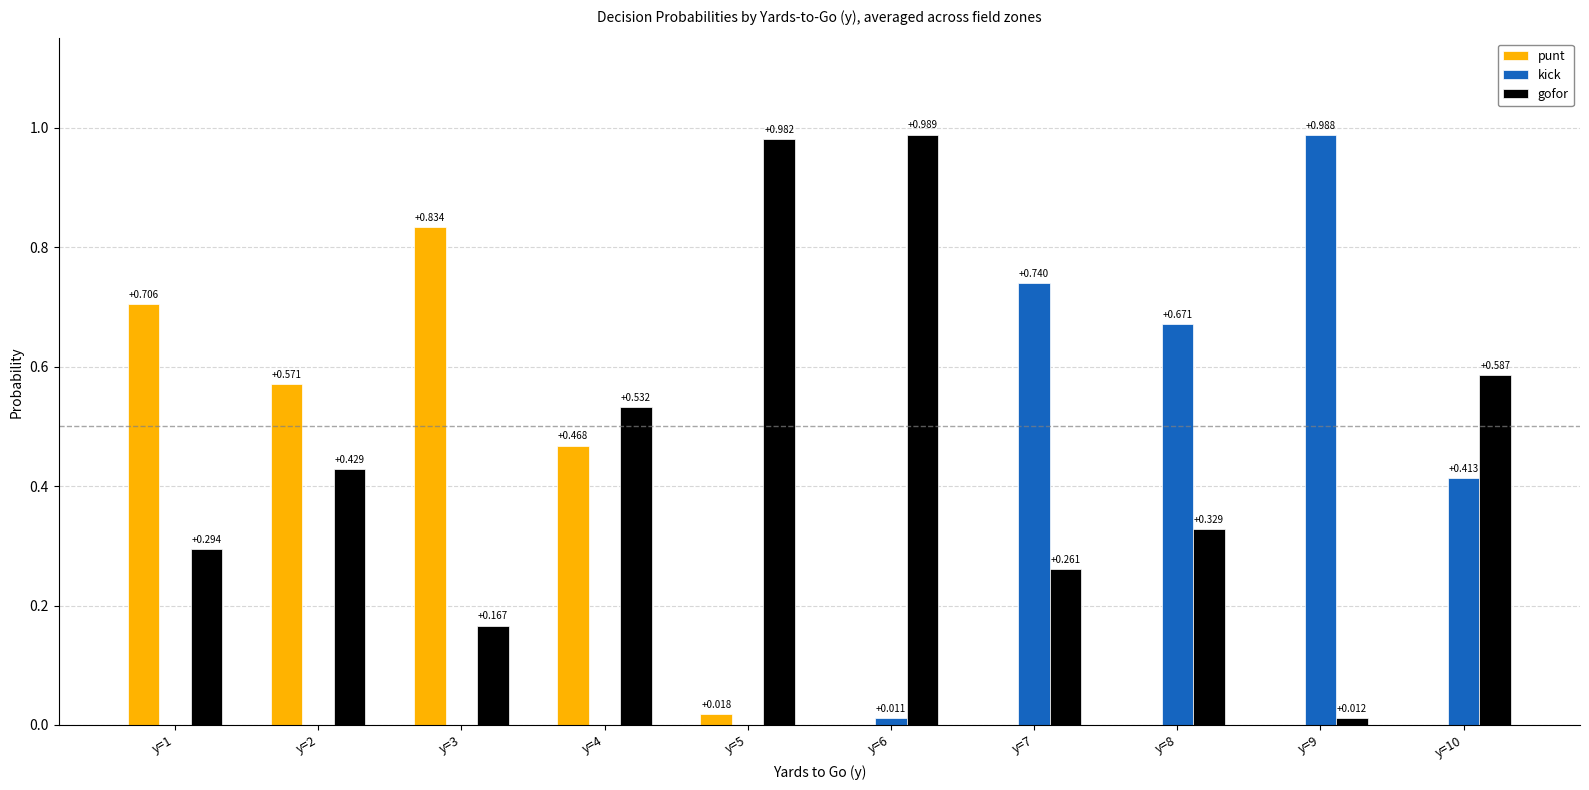

How many groups of bars are there?

10